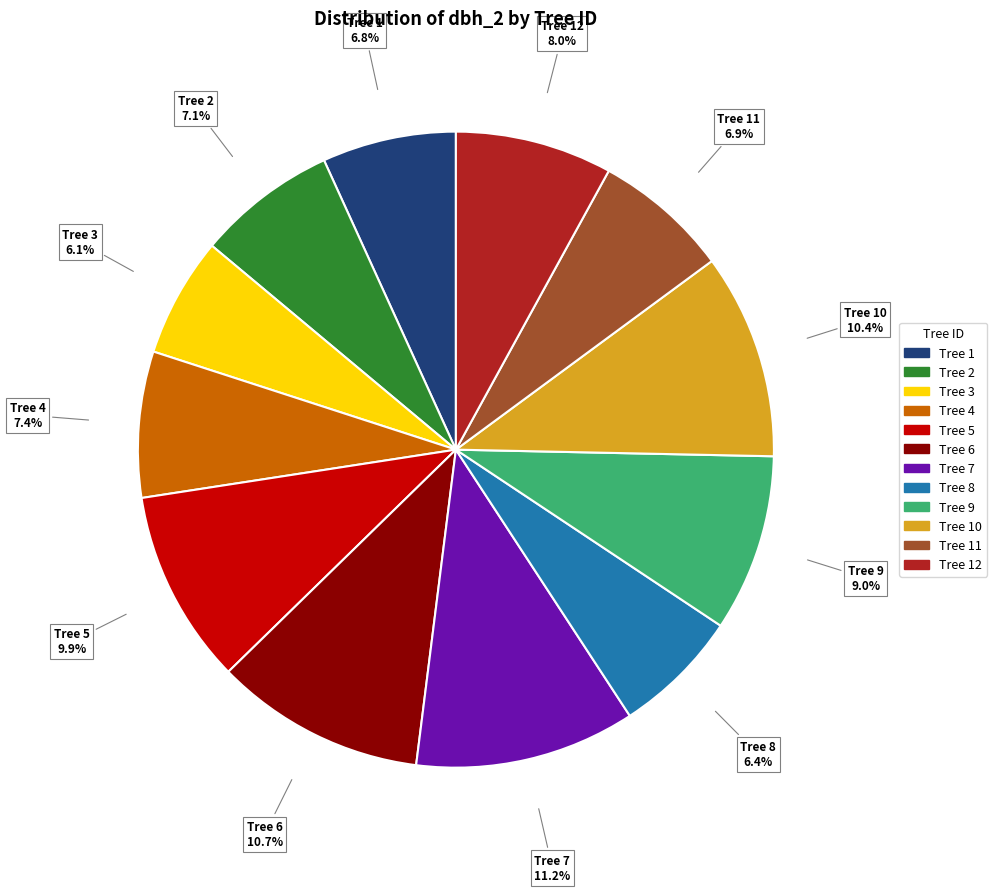

Is there any slice that represents more than half of the pie?

No